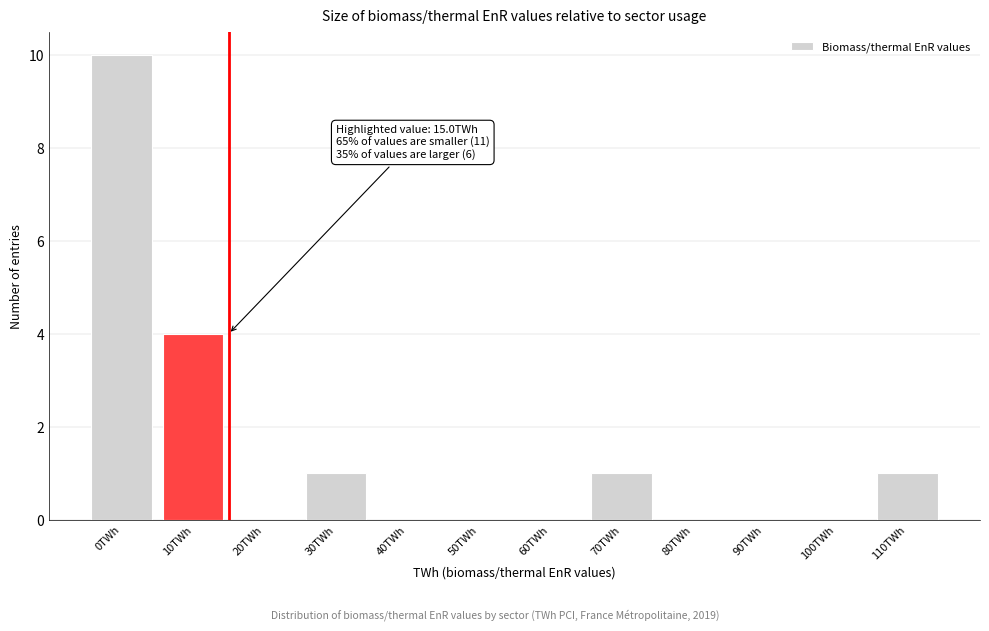

Reading left to right, transcribe all the data shown in this chart.

0TWh=10	10TWh=4	20TWh=0	30TWh=1	40TWh=0	50TWh=0	60TWh=0	70TWh=1	80TWh=0	90TWh=0	100TWh=0	110TWh=1